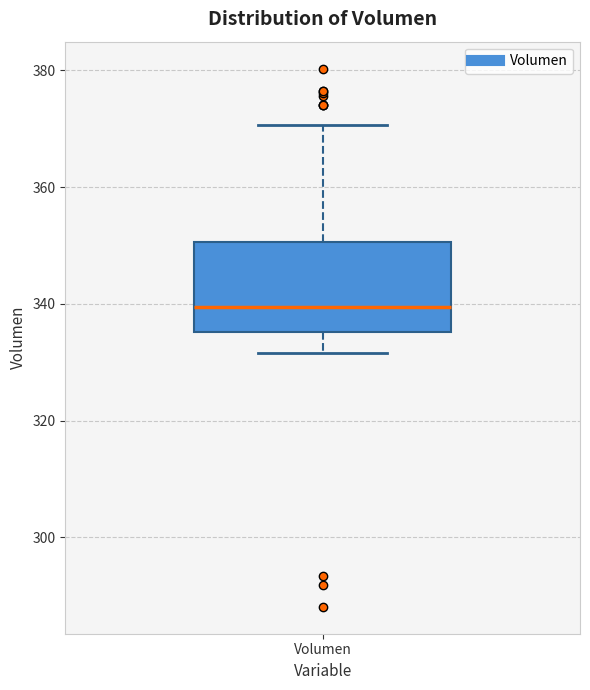

Read this box plot against the y-axis: the position of the median line, the range covered by the box, and the ends of both whiskers. The values are not printed on the chart, so give them approximately, as read against the axis.

median 340, box 336 to 350, whiskers 332 to 370